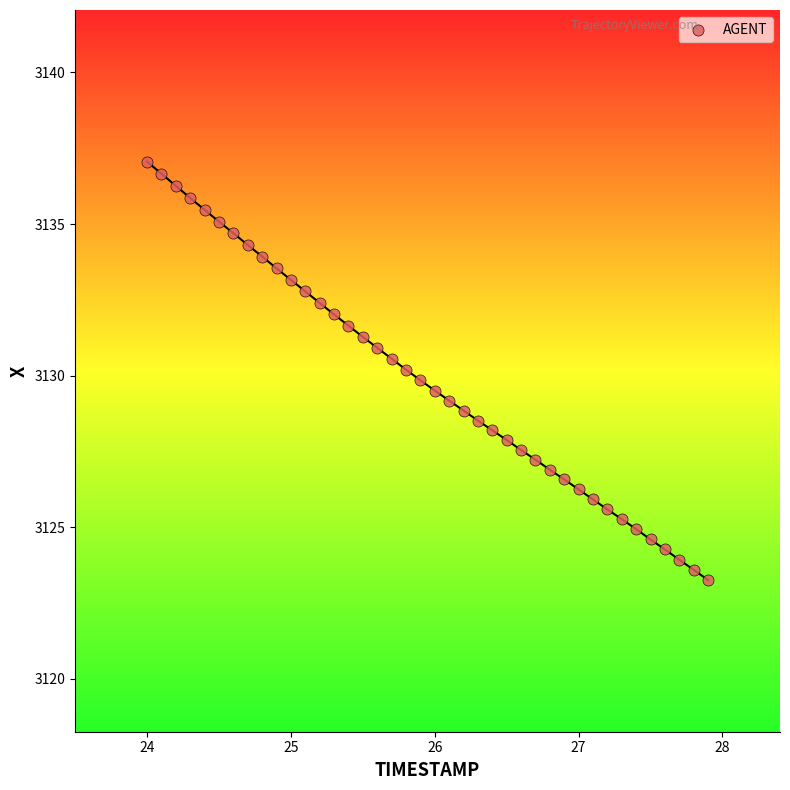

What is the range of X values (max minus min)?

3.9